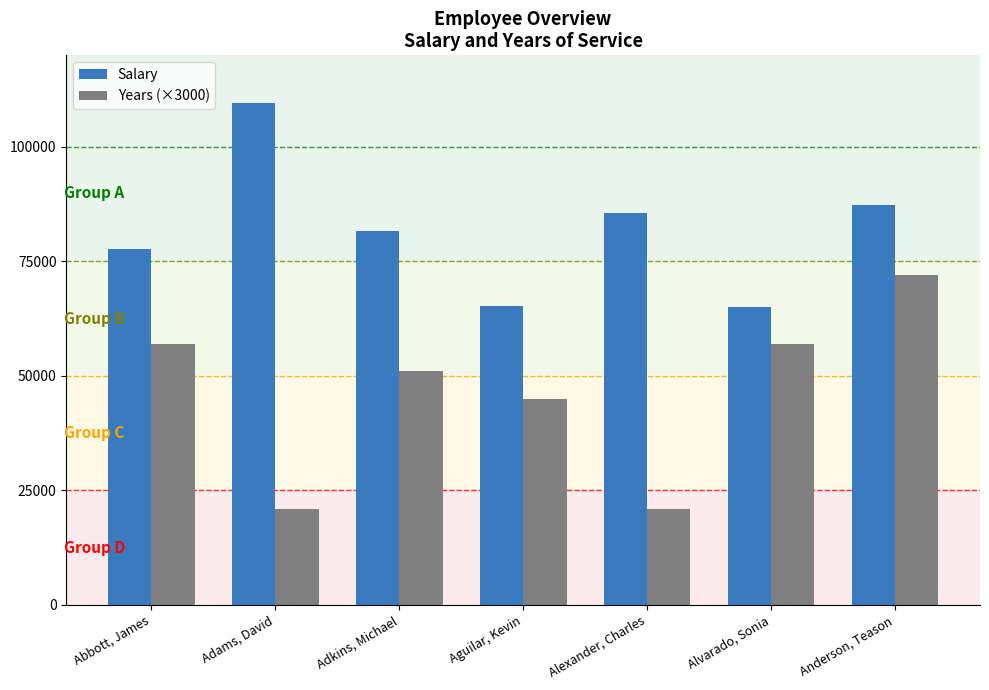

How many groups of bars are there?

7